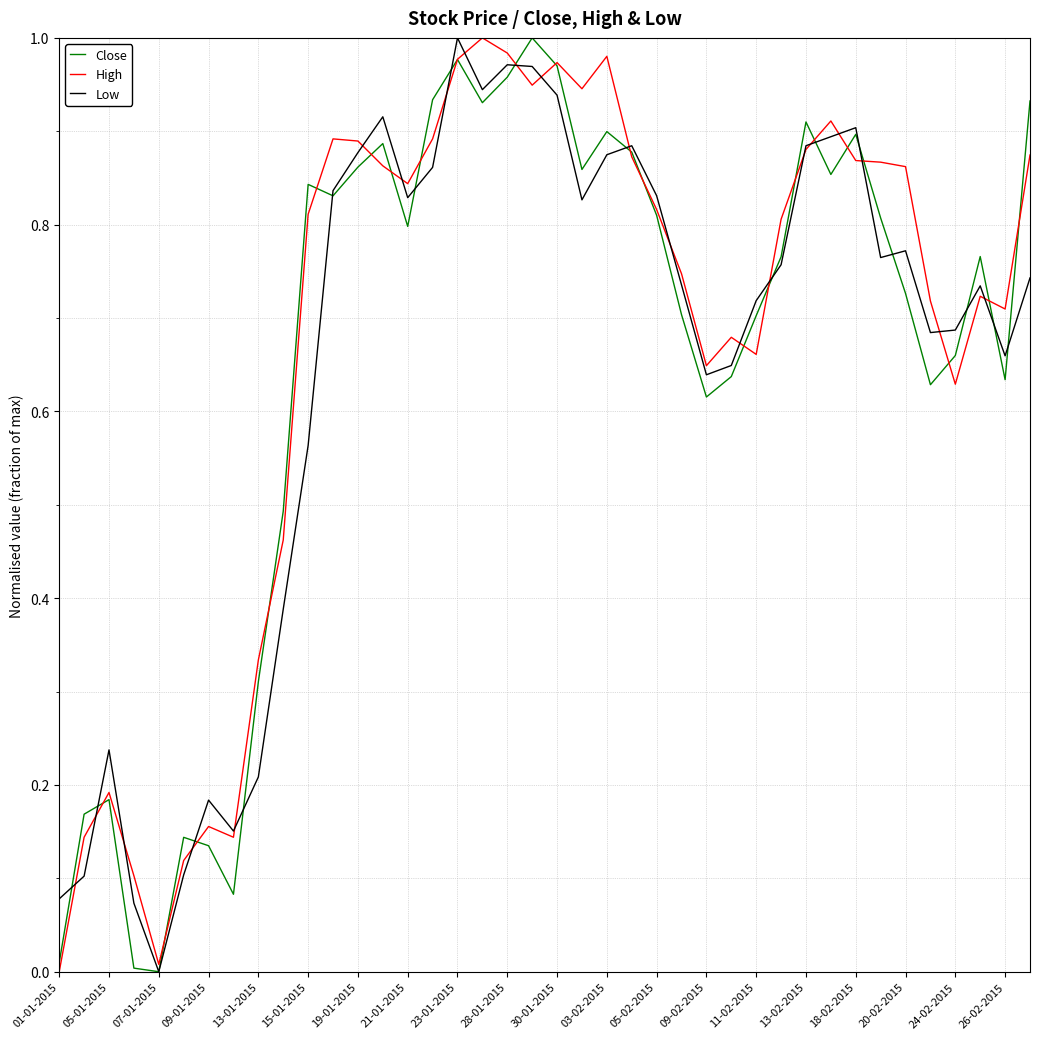

Is it true that Low equals 1.2 at 11-02-2015?

False